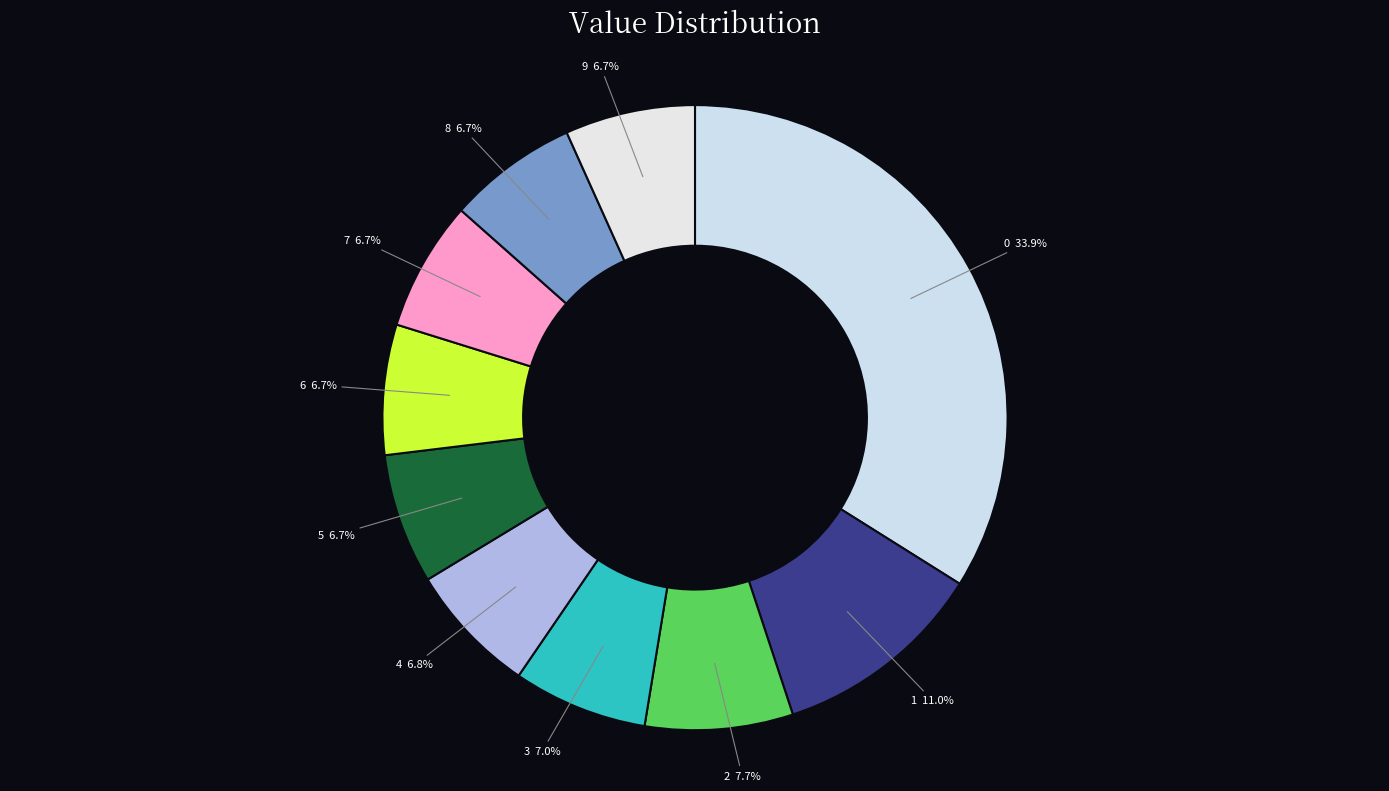

Is there a majority slice in this chart?

No